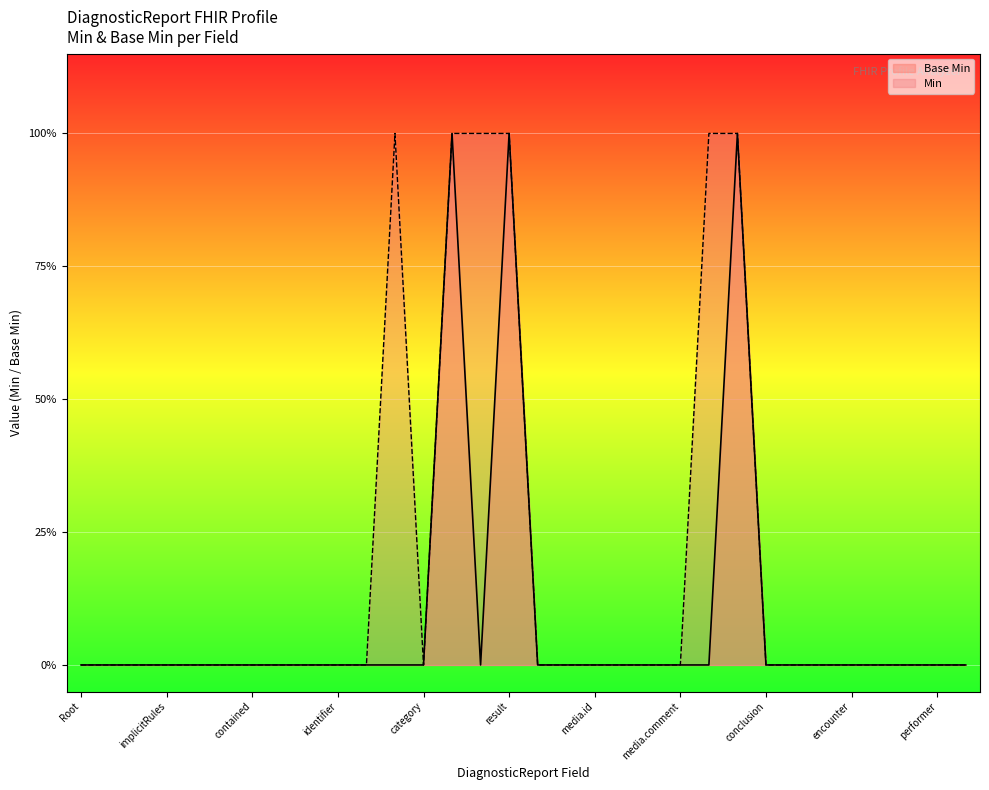

How many positive values are there?

3